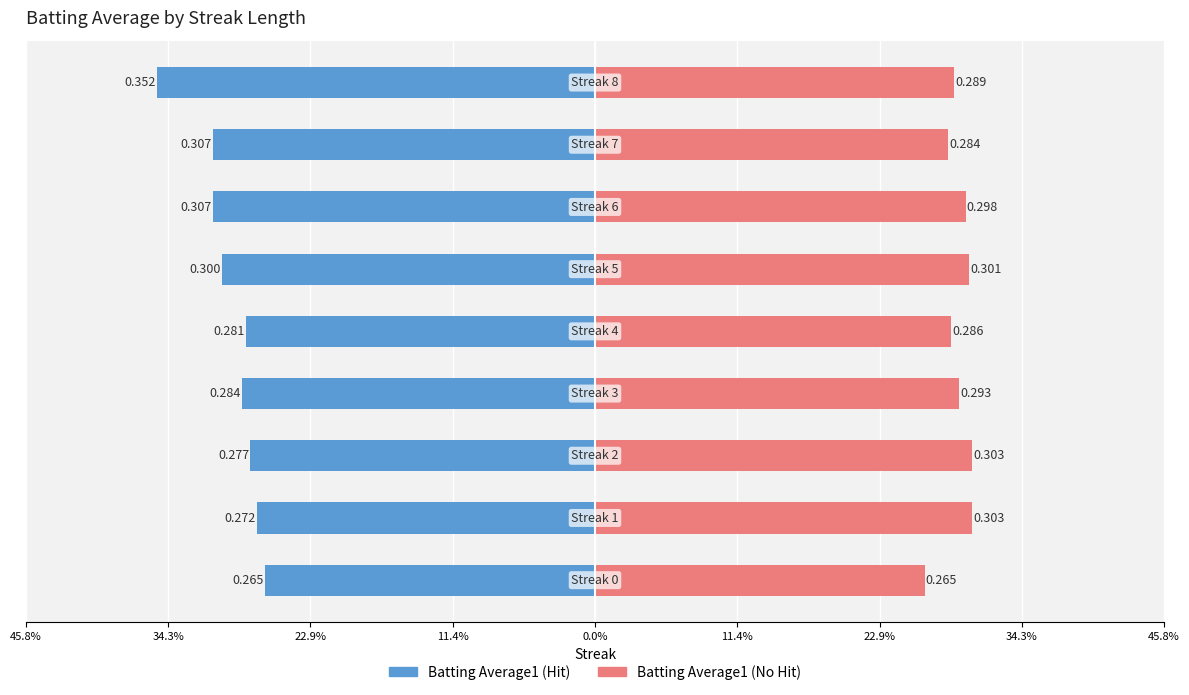

Reading left to right, what are all the values shown in this chart?

Batting Average1 (Hit): -0.3	-0.3	-0.3	-0.3	-0.3	-0.3	-0.3	-0.3	-0.4
Batting Average1 (No Hit): 0.3	0.3	0.3	0.3	0.3	0.3	0.3	0.3	0.3